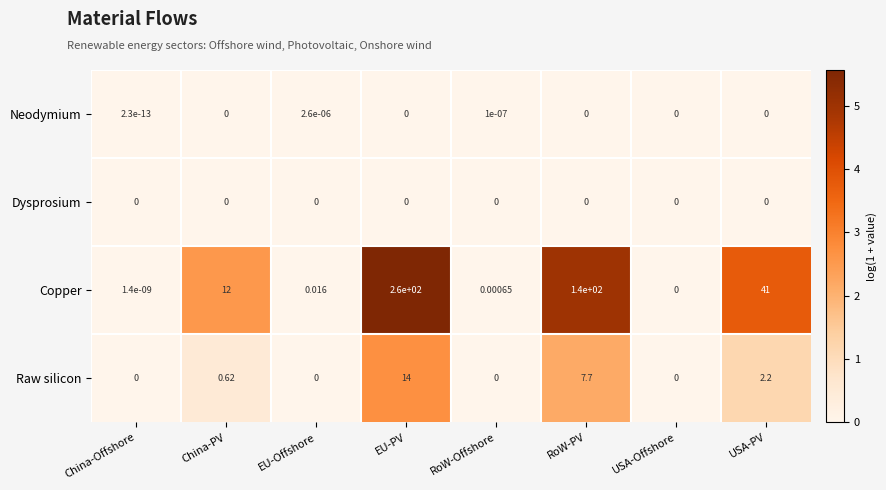

Which series has the largest range (max minus min)?

Copper